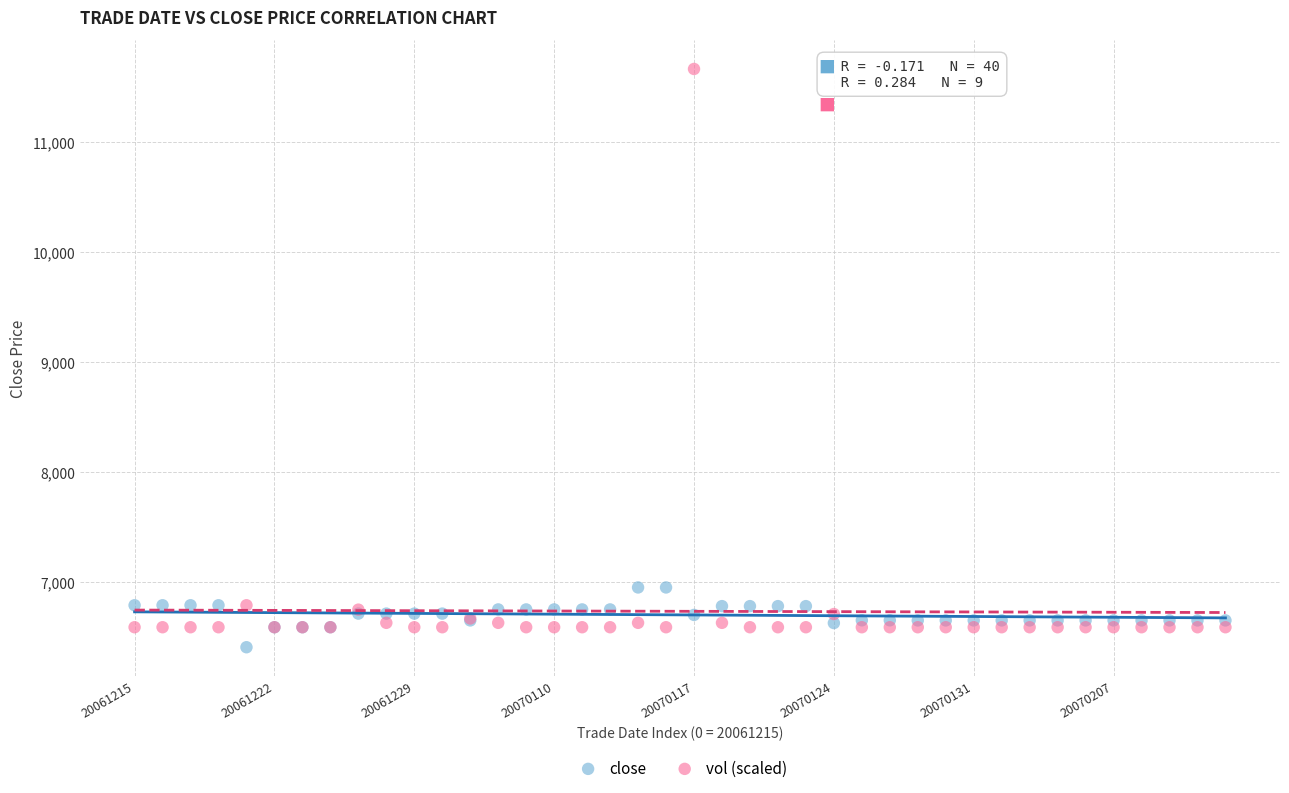

Which series has the largest Y range (max minus min)?

vol (scaled)